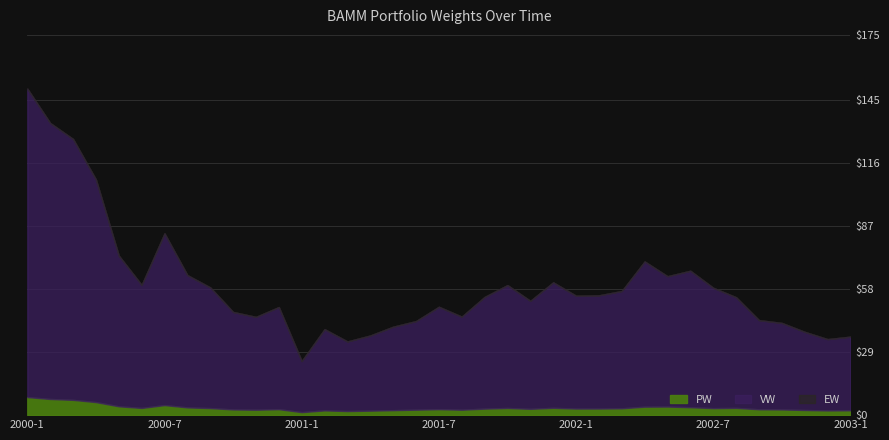

How many interior local peaks does the EW series have?

8